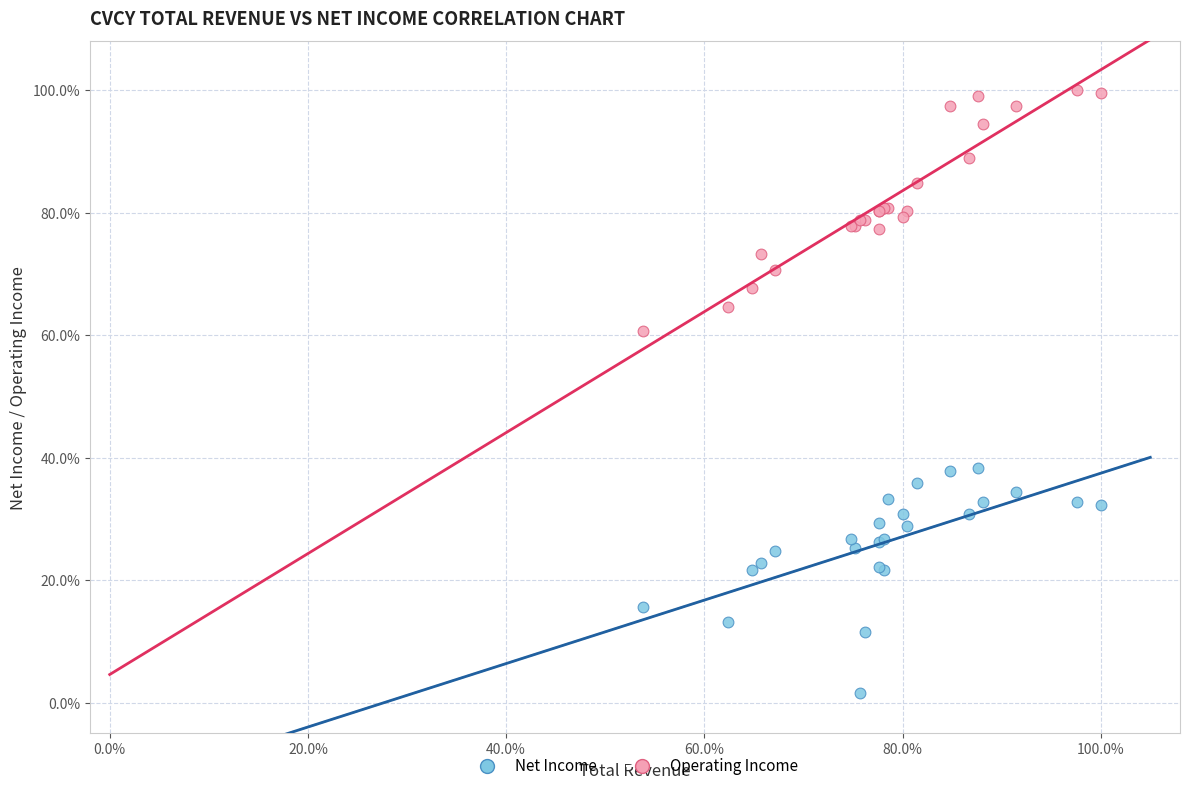

What is the X range (max minus min) for the scatter plot?

46.2